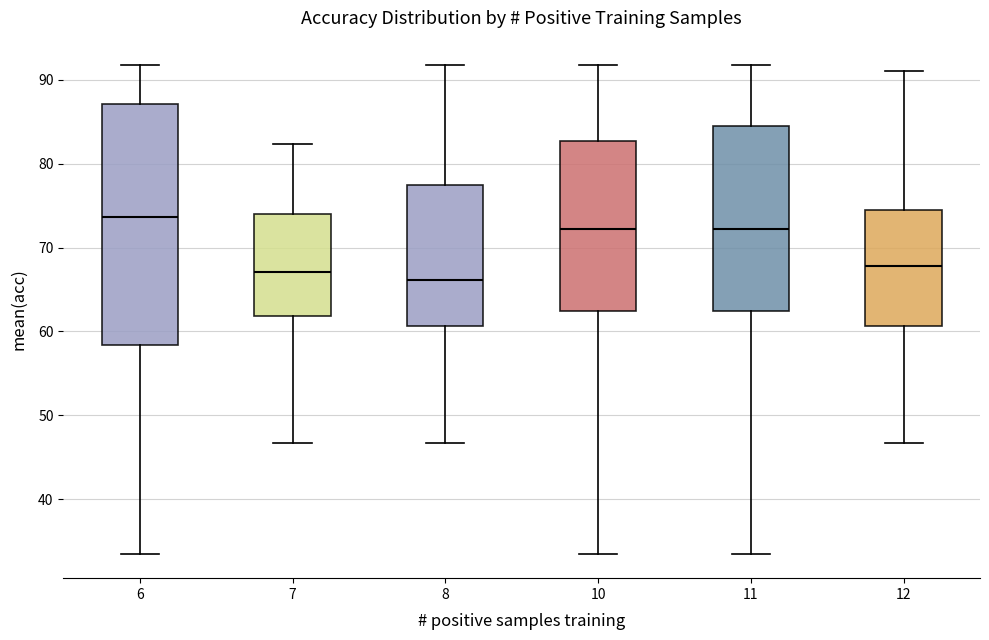

Which box's median line is the highest?

6